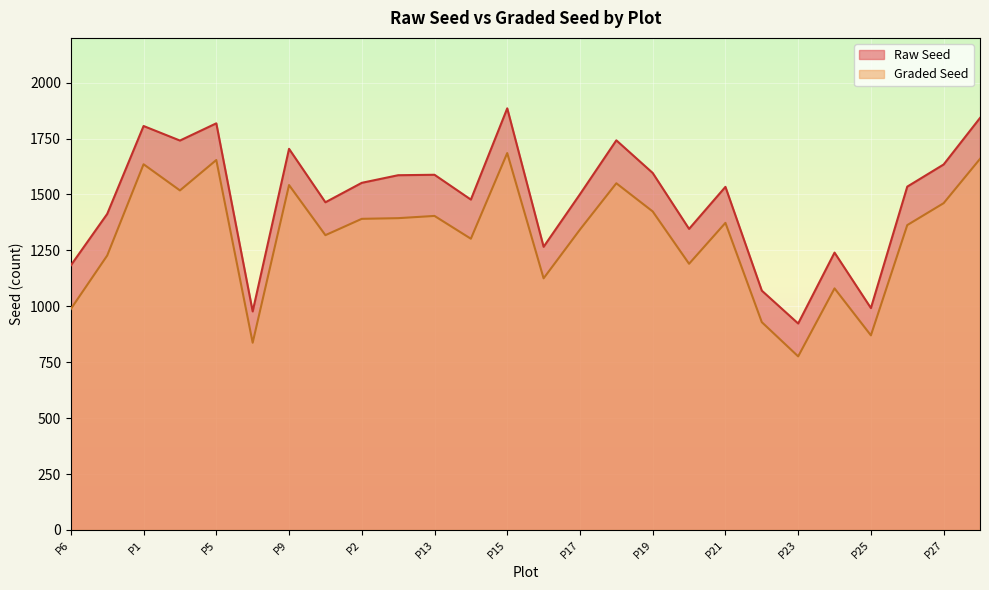

List the series in order of their peak value, lowest first.

Graded Seed, Raw Seed